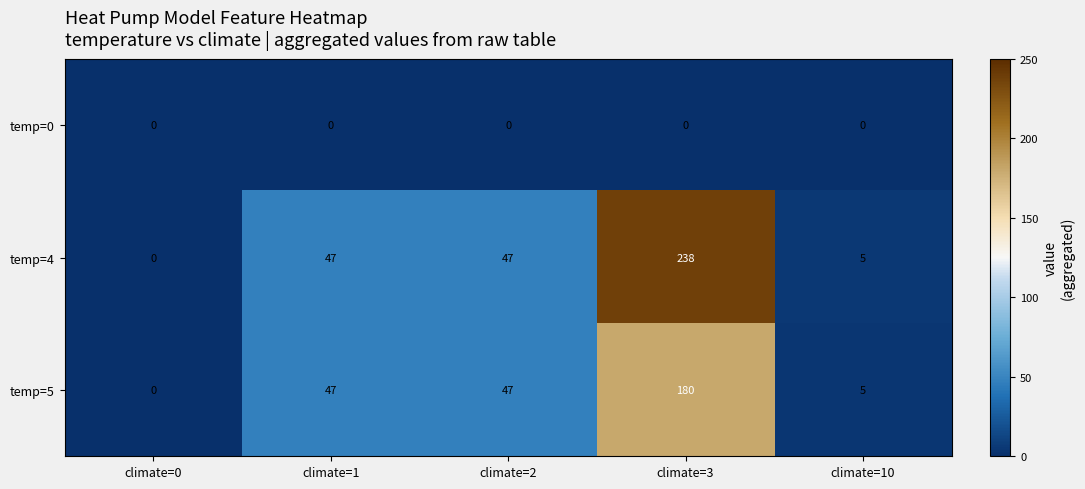

Rank the series by their maximum value, from lowest to highest.

temp=0, temp=5, temp=4